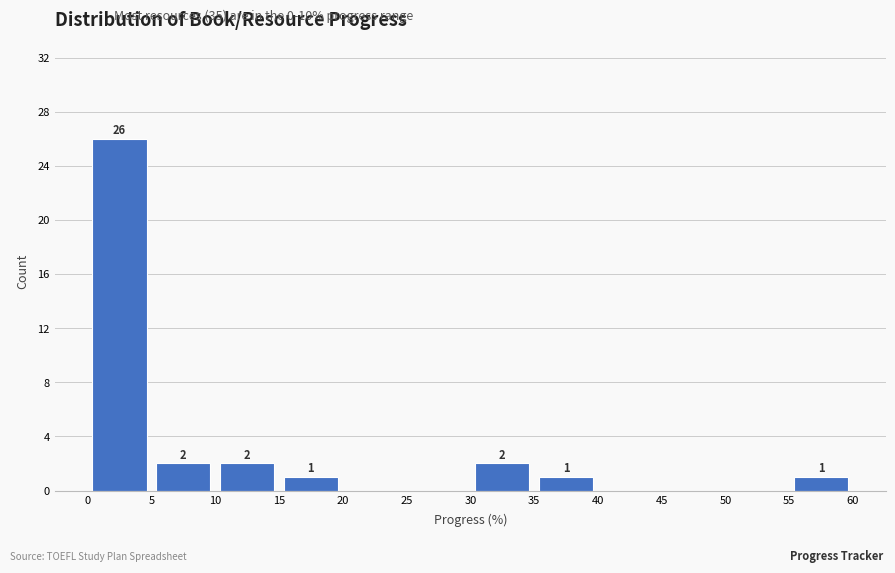

Over which range of the x-axis is the bar tallest?

0 to 5